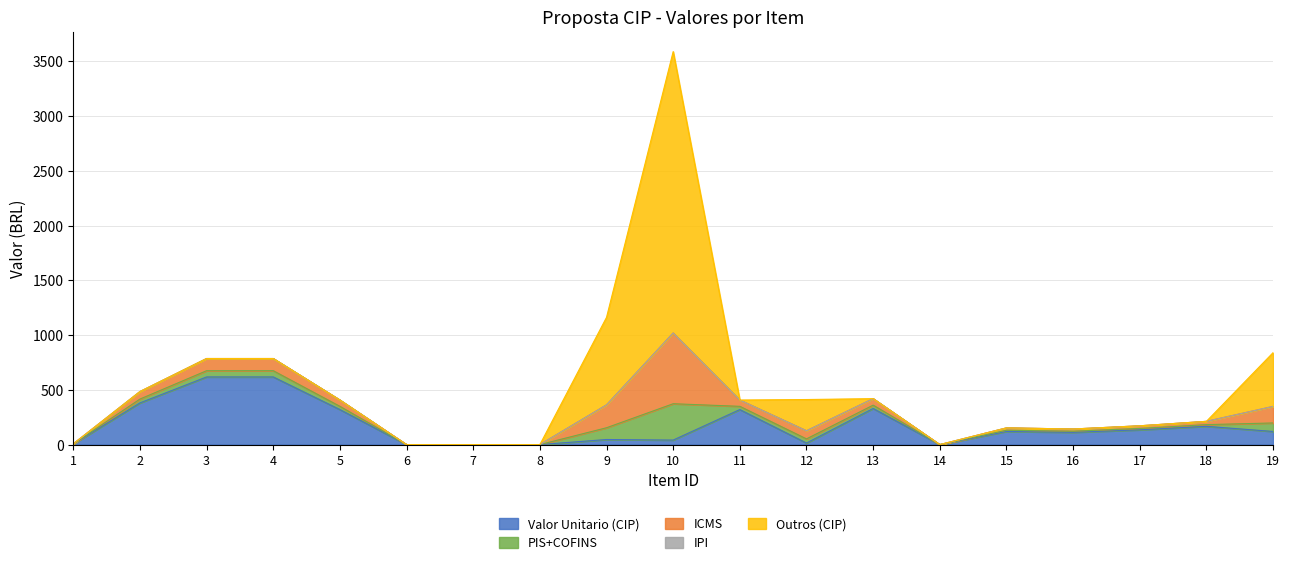

How many values in Valor Unitario (CIP) are above zero?

15